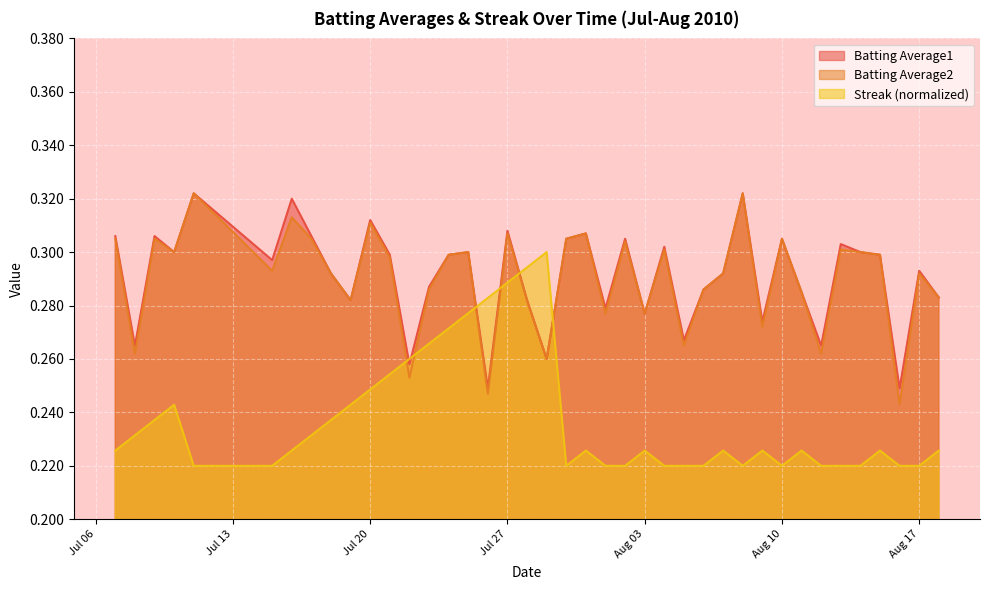

At which category is the sum across all series the highest?

Jul 27